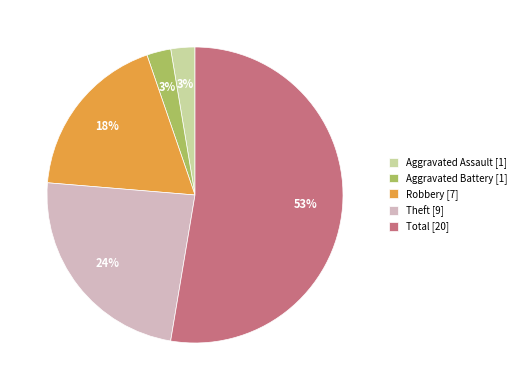

To the nearest percent, what is the difference between the largest and smallest slice percentages?

50%